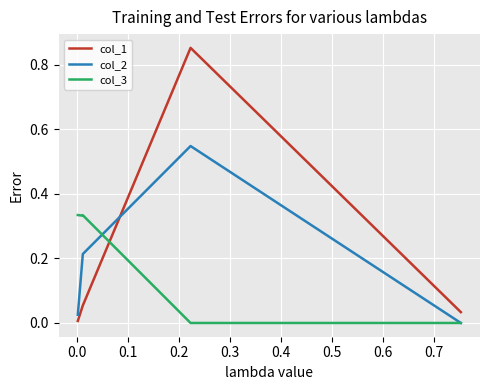

Does the chart have visible grid lines?

Yes